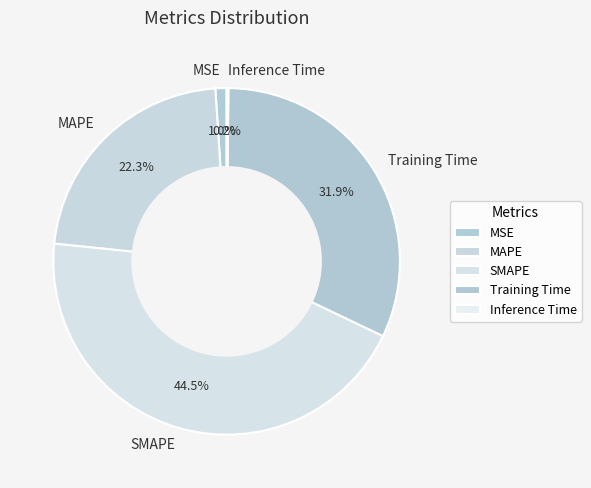

Which slice is the largest?

SMAPE